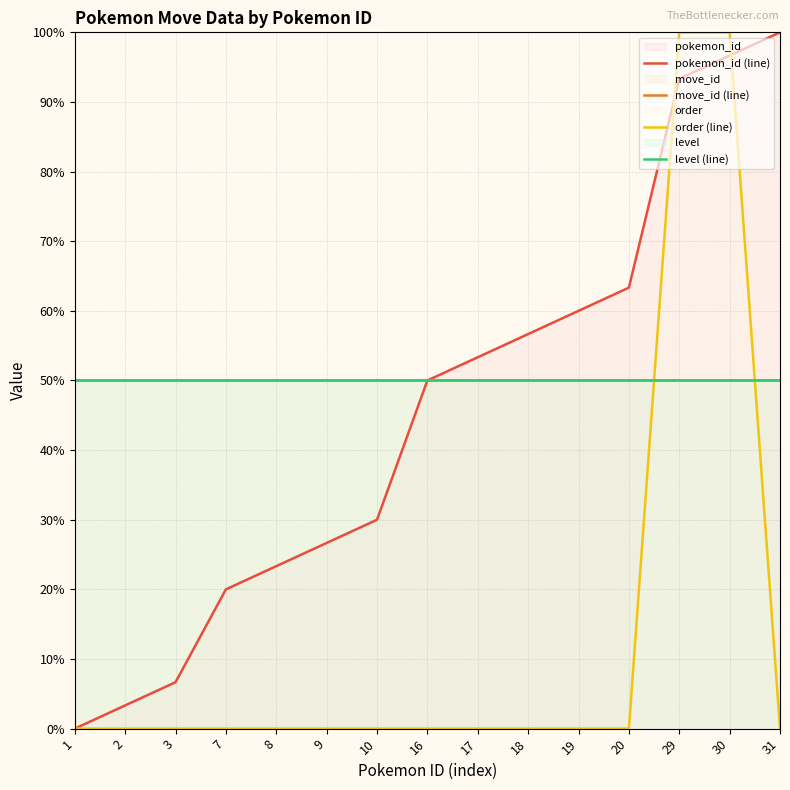

Rank the series by their maximum value, from highest to lowest.

pokemon_id (line), order (line), move_id (line), level (line)